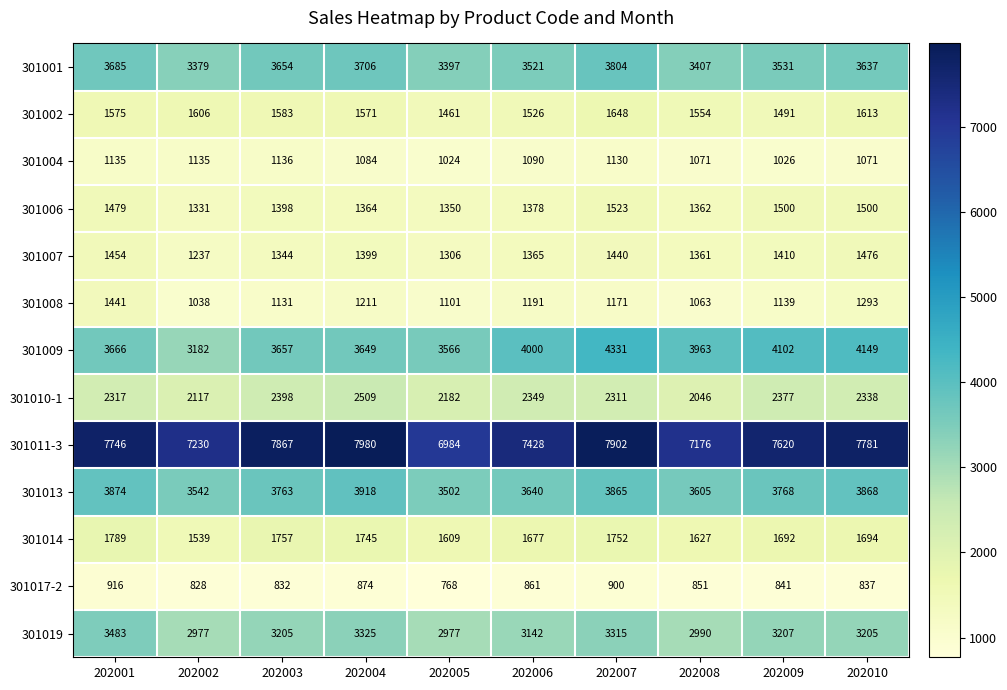

Where is 301017-2 nearest to the value 842?

202009